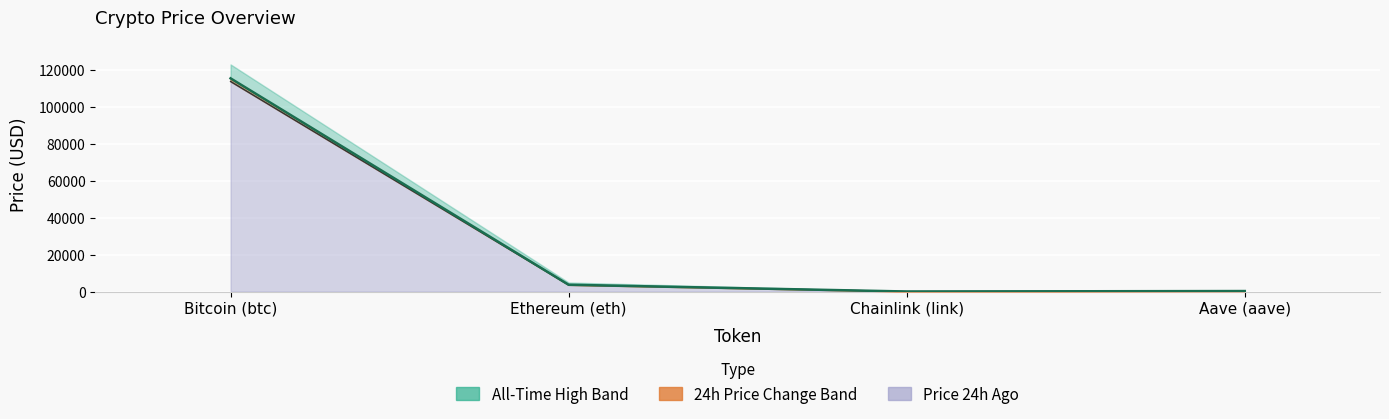

True or false: price and price24hAgo intersect in this chart.

False